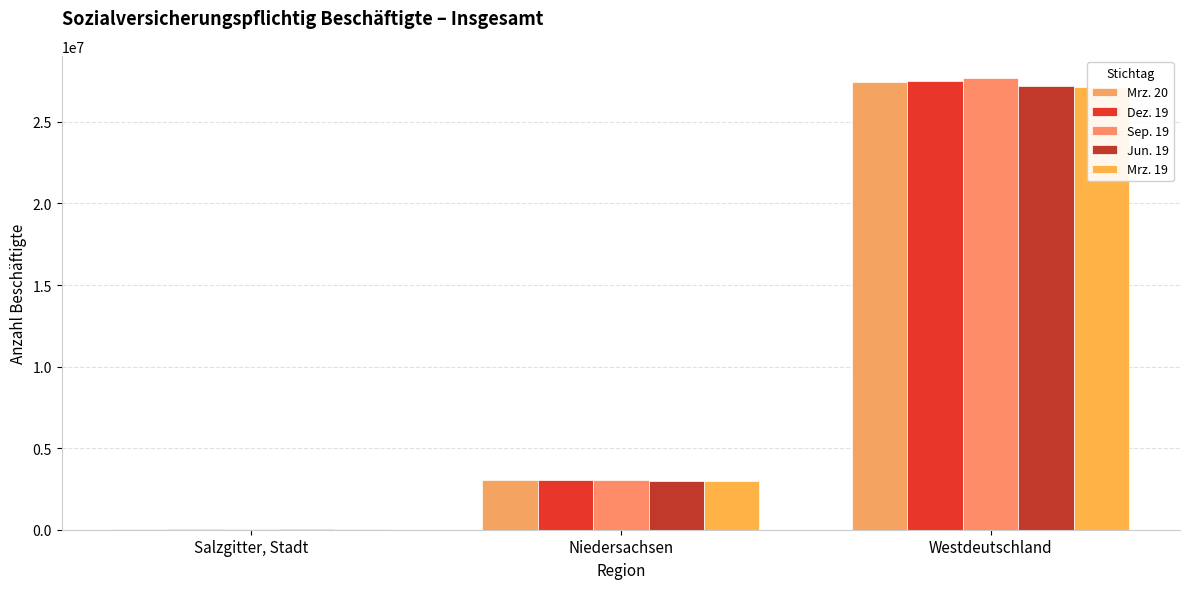

What is the spread (max minus min) of values at Westdeutschland?

531293